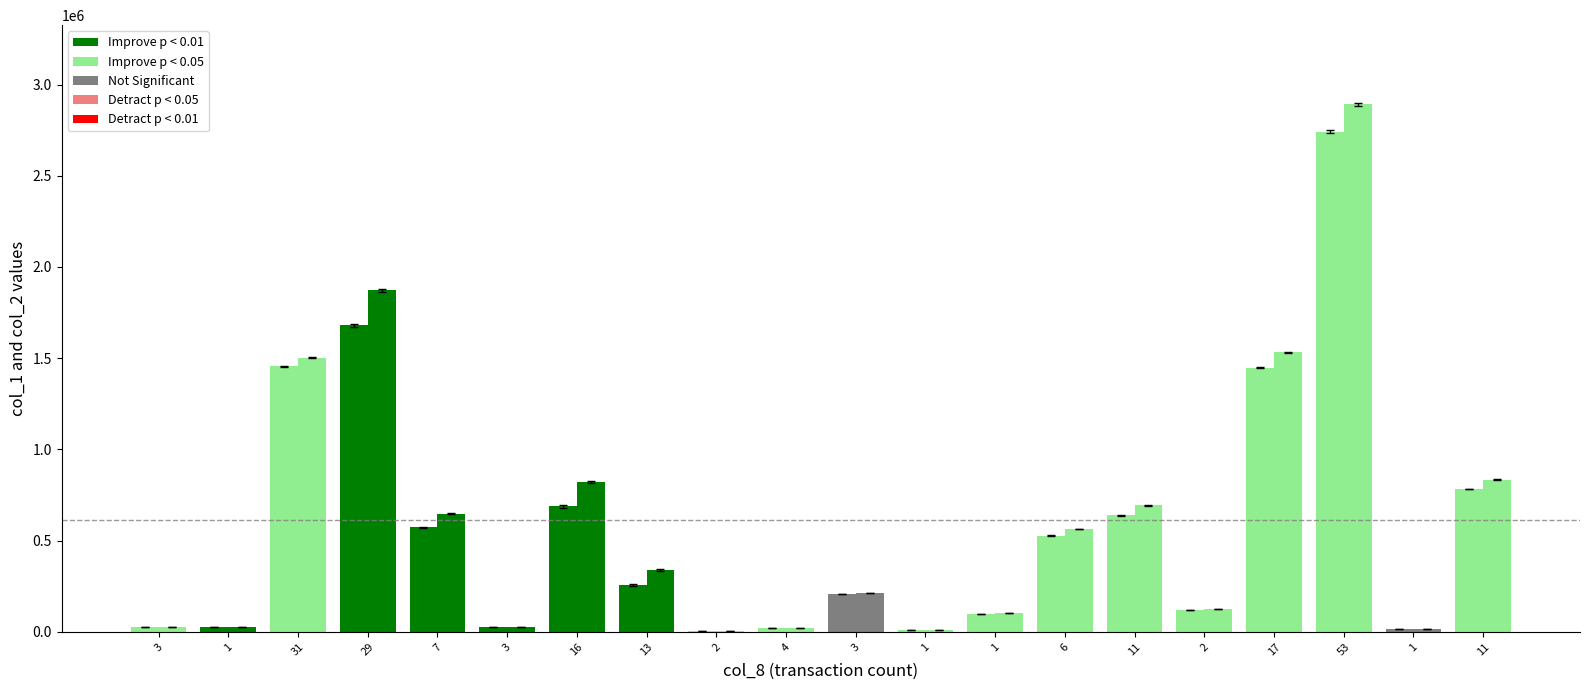

Count the number of data series in this chart.

2